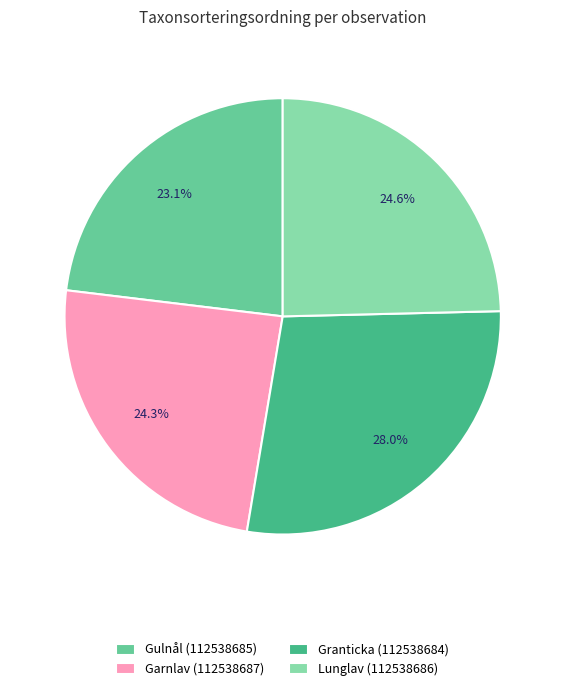

Count the number of slices in the pie.

4